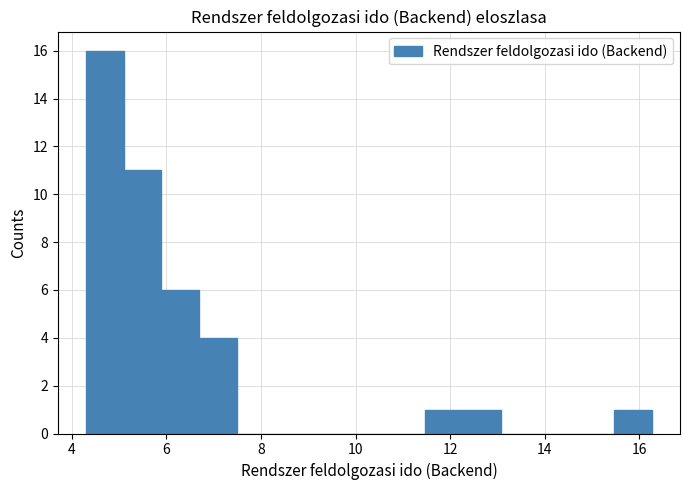

Read against the x-axis, roughly where is the centre of the tallest bar?

4.6